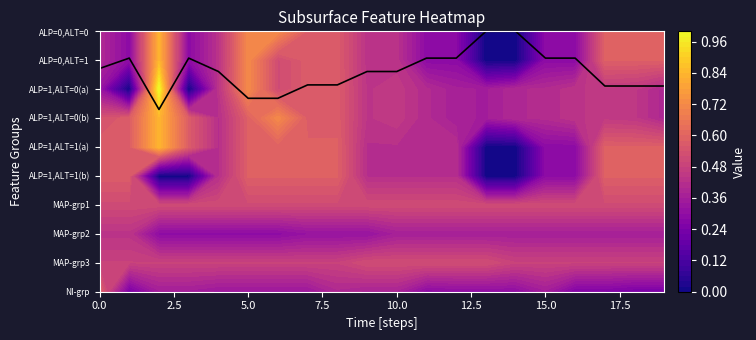

Between 10 and 15, which is larger?

10